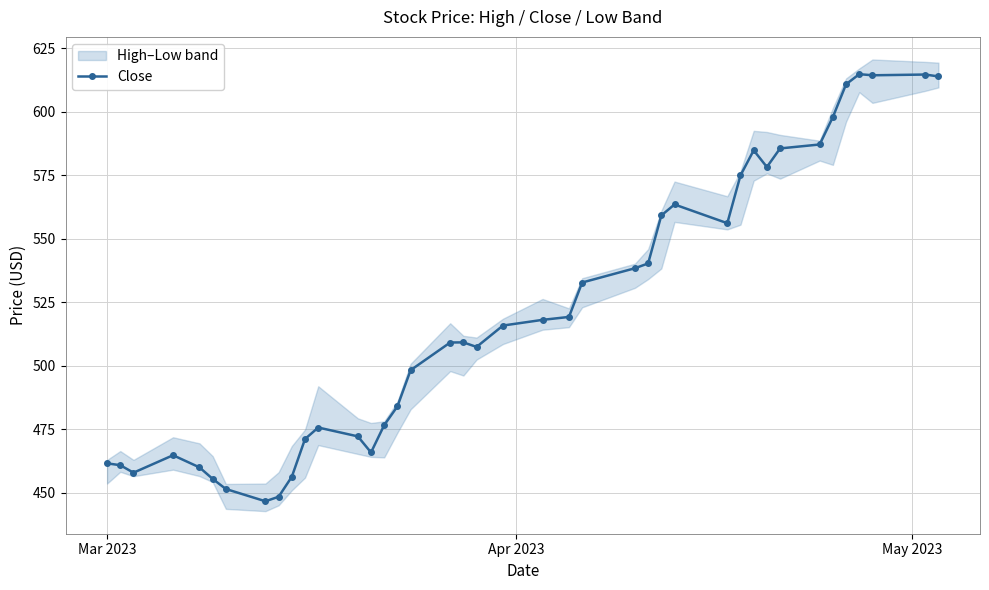

What is the lowest value of the Close series?

446.7